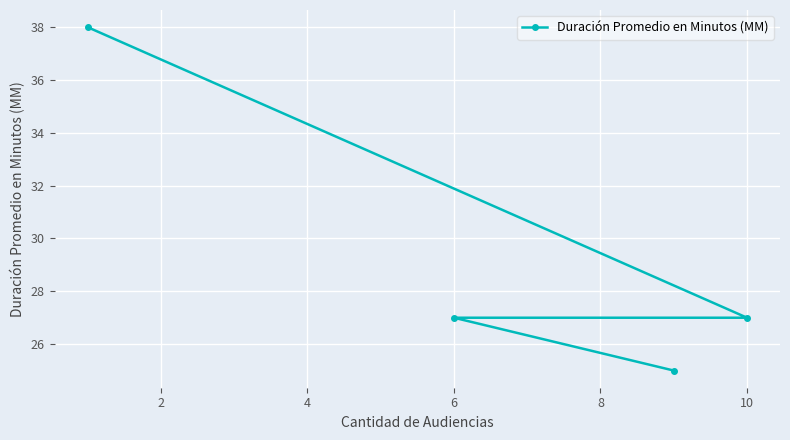

What is the sum of all values?

117